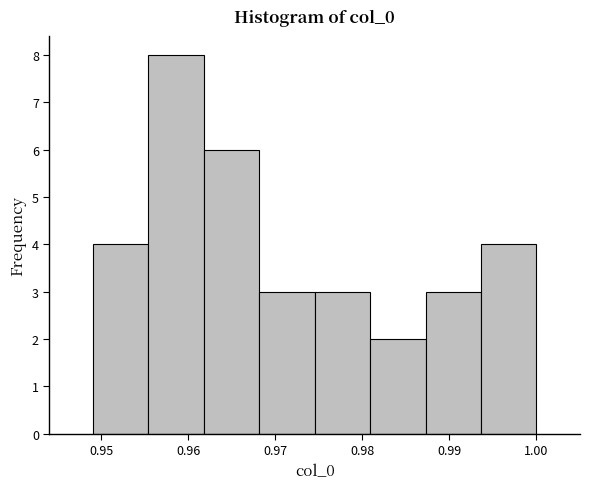

Reading left to right, transcribe this chart: for each bar, give the range it covers on the x-axis and its height. Neither the bar edges nor the heights are printed on the chart, so give them approximately, as read against the axes.

0.949 to 0.955: 4
0.955 to 0.962: 8
0.962 to 0.968: 6
0.968 to 0.975: 3
0.975 to 0.981: 3
0.981 to 0.987: 2
0.987 to 0.994: 3
0.994 to 1.000: 4